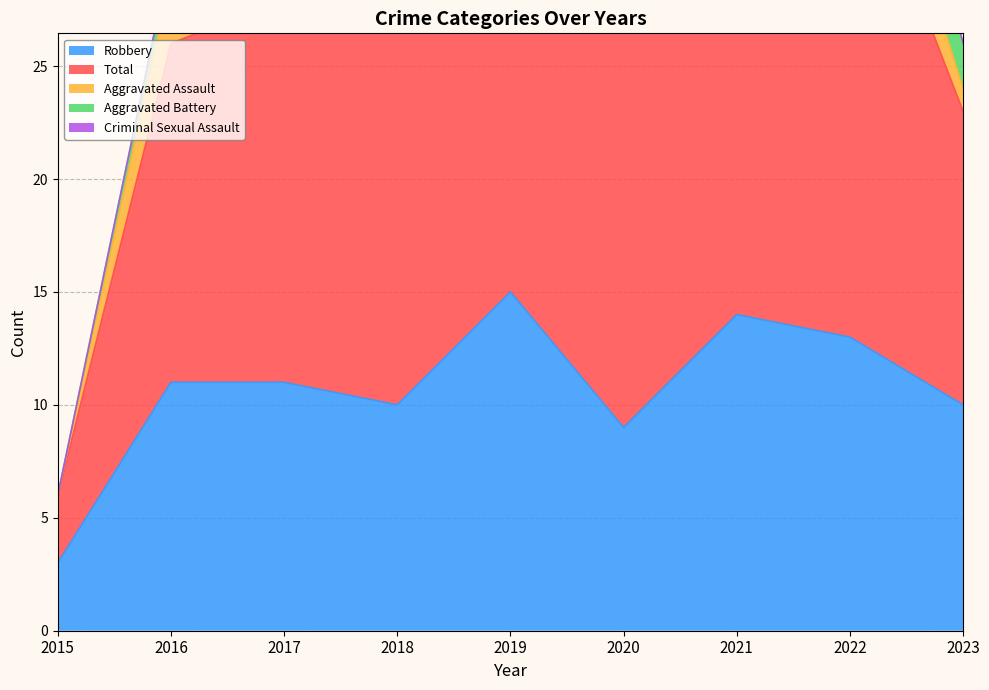

Reading left to right, extract all data points from this chart.

Robbery: 3	11	11	10	15	9	14	13	10
Total: 3	15	17	21	20	21	18	23	13
Aggravated Assault: 0	3	3	3	1	6	0	4	1
Aggravated Battery: 0	1	3	8	1	5	3	4	2
Criminal Sexual Assault: 0	0	0	0	2	1	1	2	0